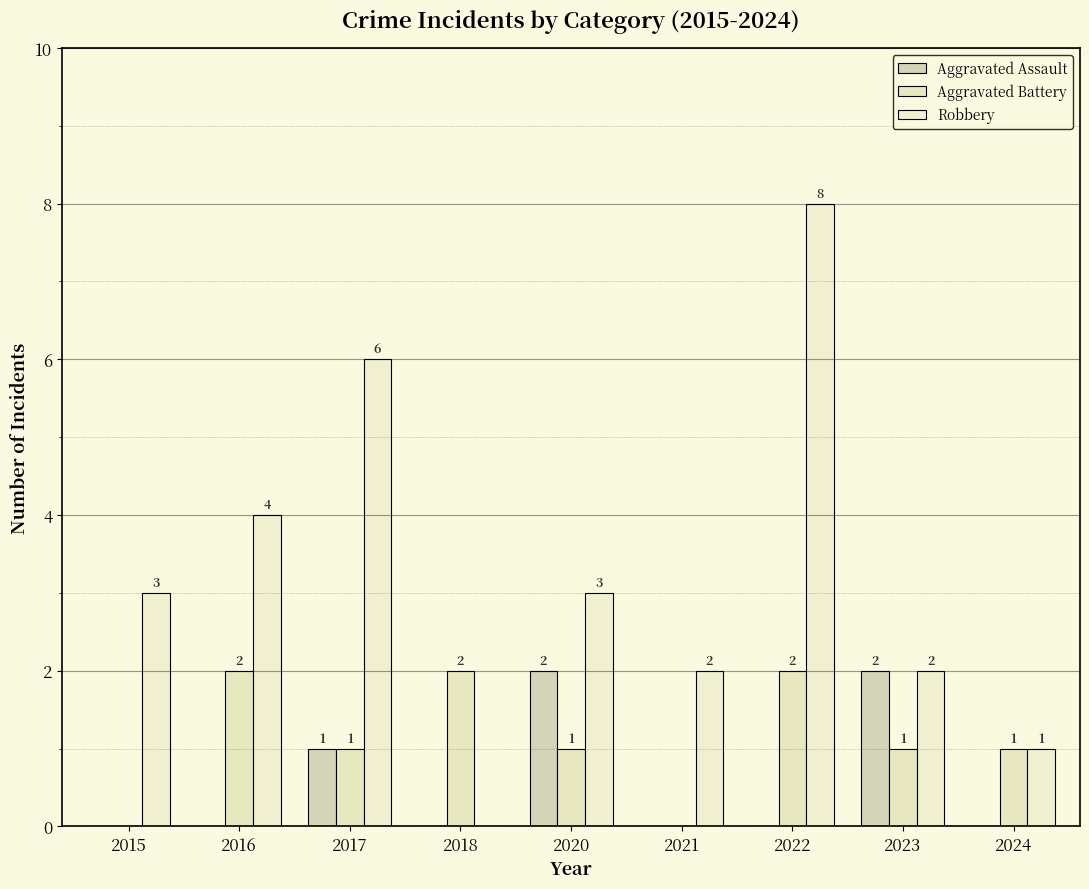

How many distinct data groups are displayed?

3